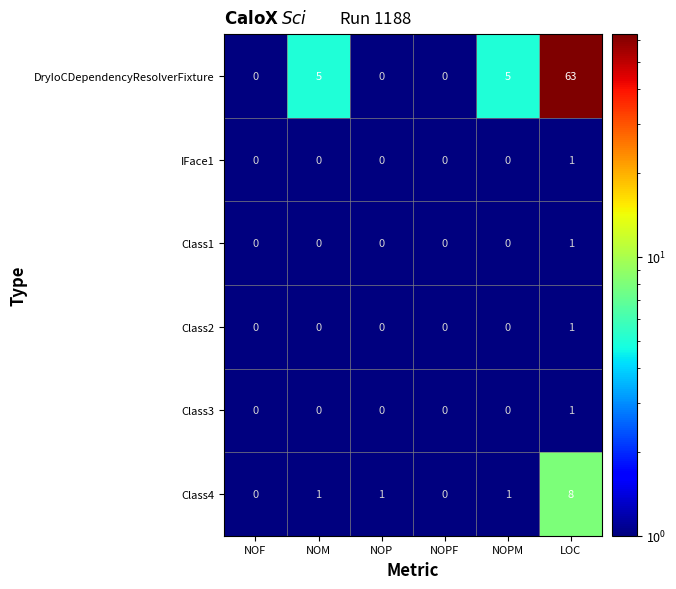

What is the difference between the maximum and minimum values in the DryIoCDependencyResolverFixture series?

63